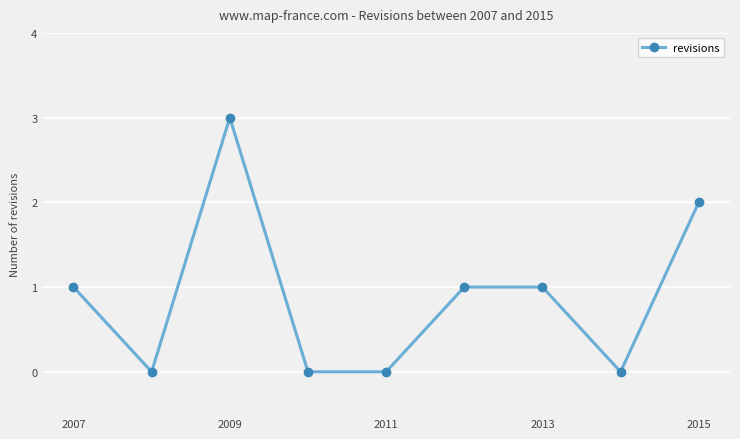

What is the difference between the maximum and minimum values?

3